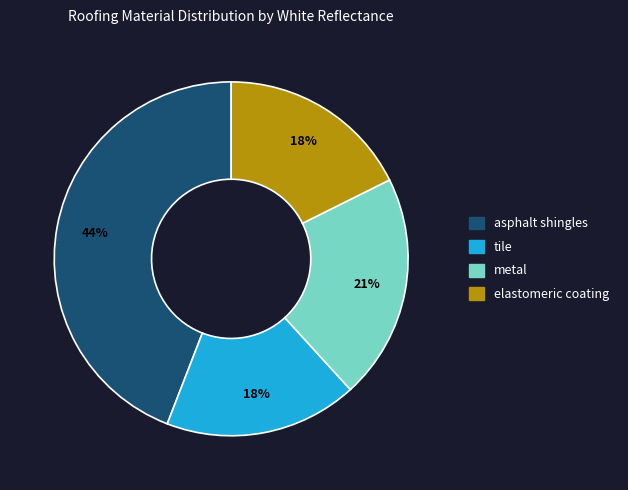

Which slice is the largest?

asphalt shingles